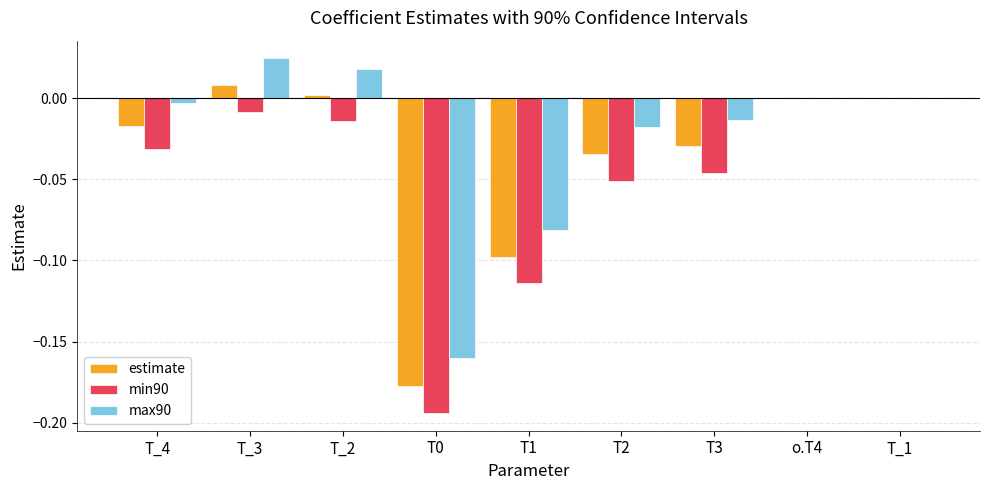

Is it true that estimate equals -0.0 at T_4?

True